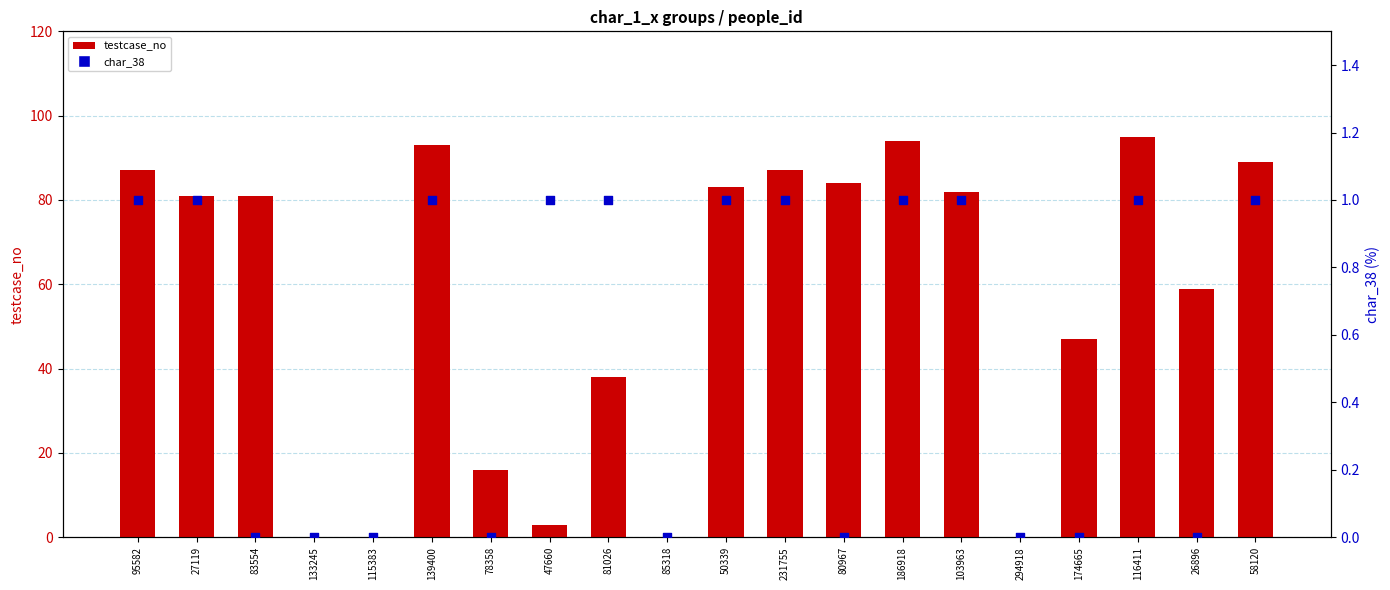

At how many categories does at least one series exceed 33?

14